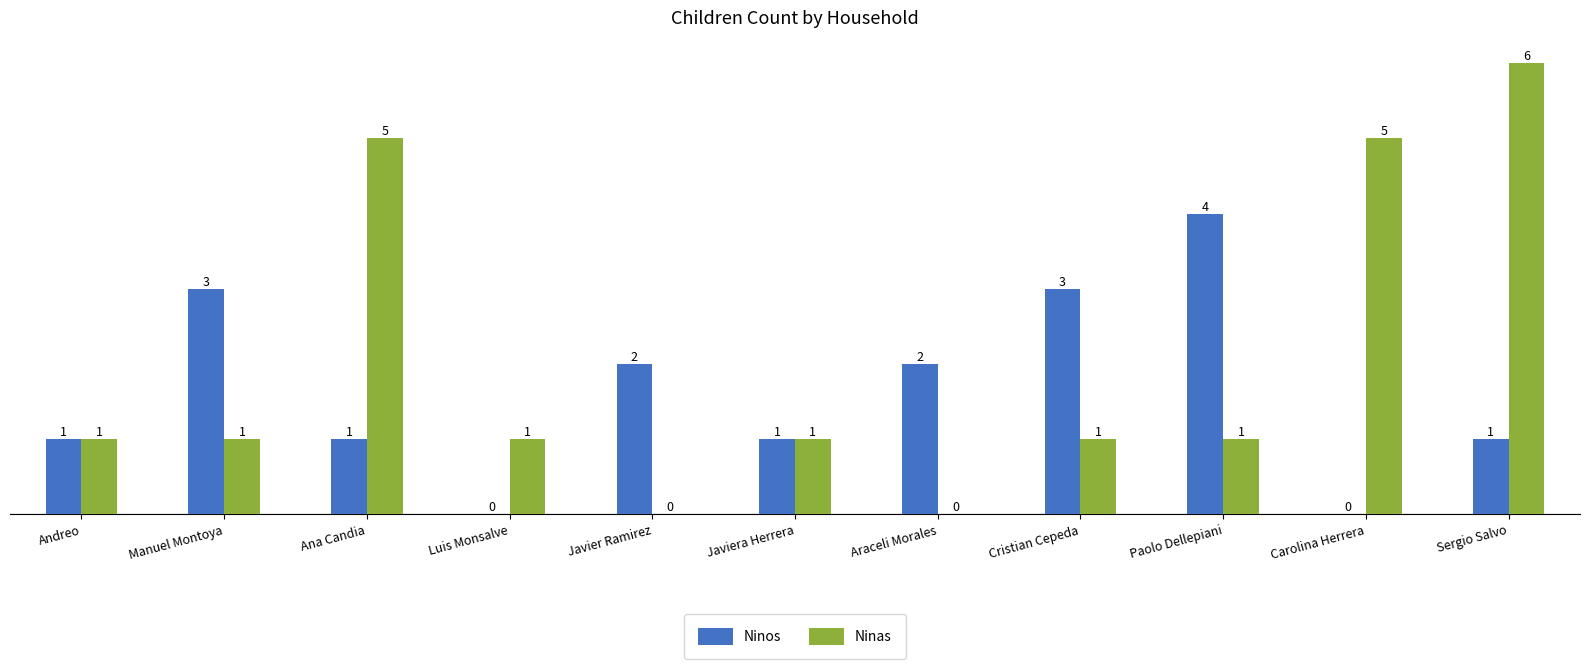

Reading right to left, transcribe all the data shown in this chart.

Ninos: 1	0	4	3	2	1	2	0	1	3	1
Ninas: 6	5	1	1	0	1	0	1	5	1	1